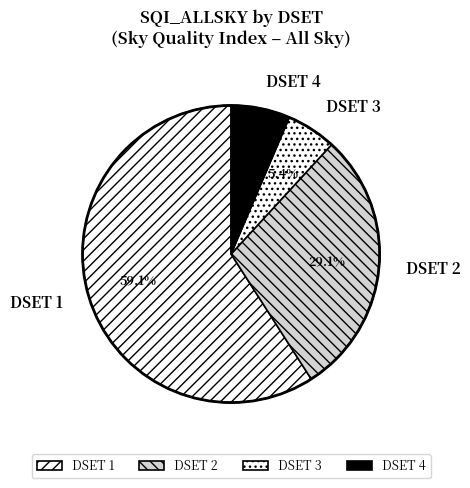

Combined, what portion of the pie is DSET 1 and DSET 4?

65.5%